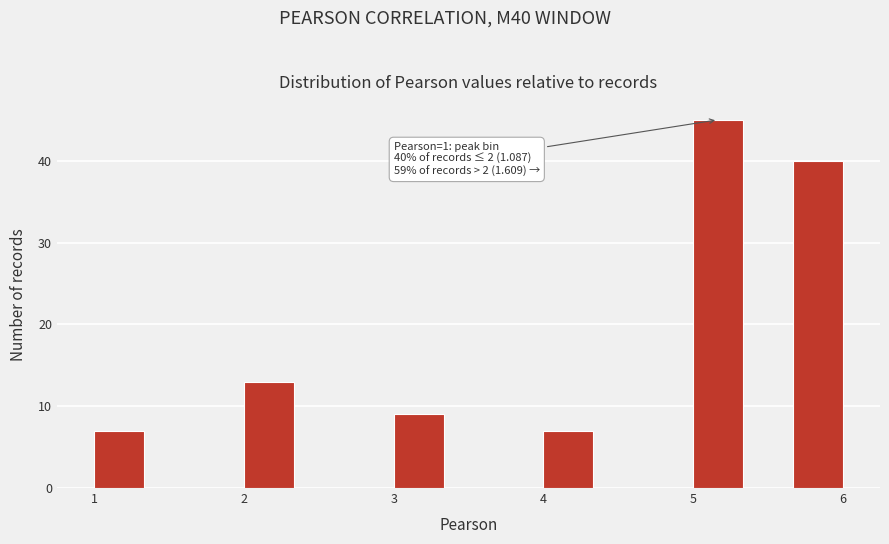

Around what value on the x-axis is the tallest bar? Give the approximate position of its centre, as read against the axis.

5.2